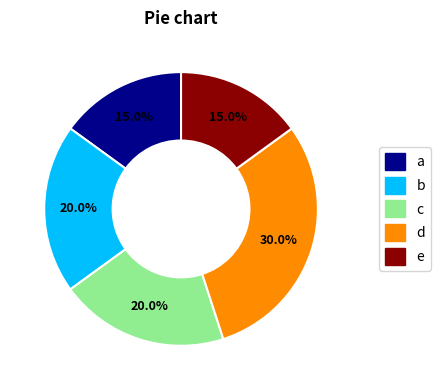

Is there any slice that represents more than half of the pie?

No